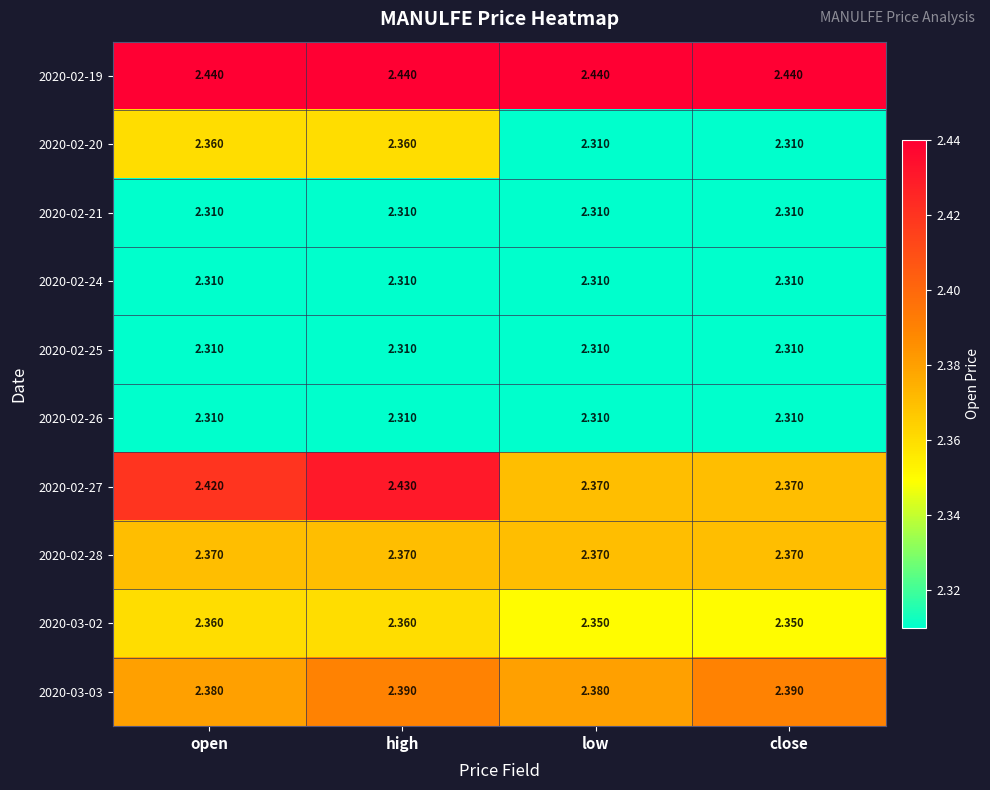

Is the value of 2020-03-03 at low greater than the value of 2020-02-21 at close?

Yes